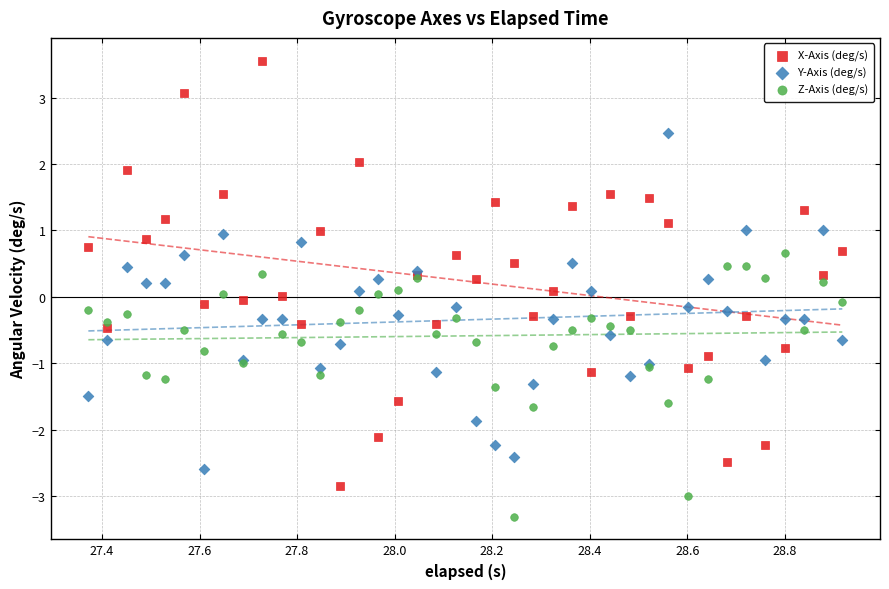

What are all the series names shown in the legend?

X-Axis (deg/s), Y-Axis (deg/s), Z-Axis (deg/s)